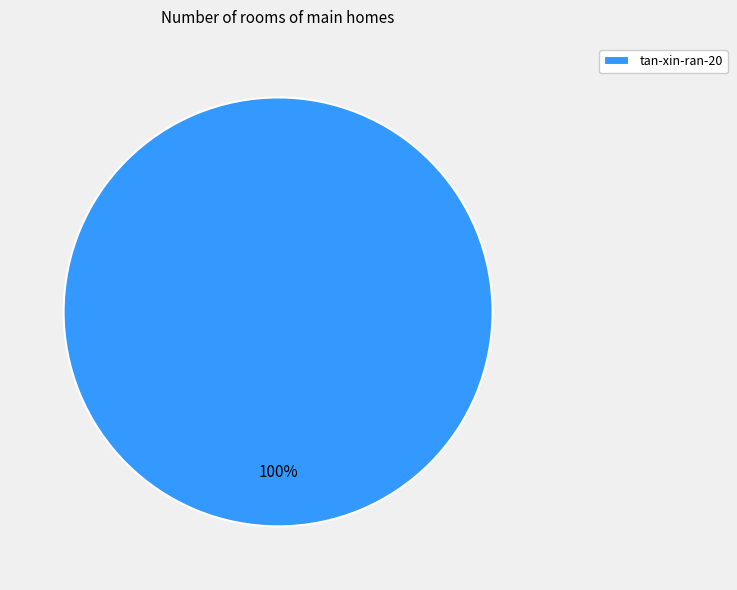

Is it true that tan-xin-ran-20 is 100% of the pie?

True